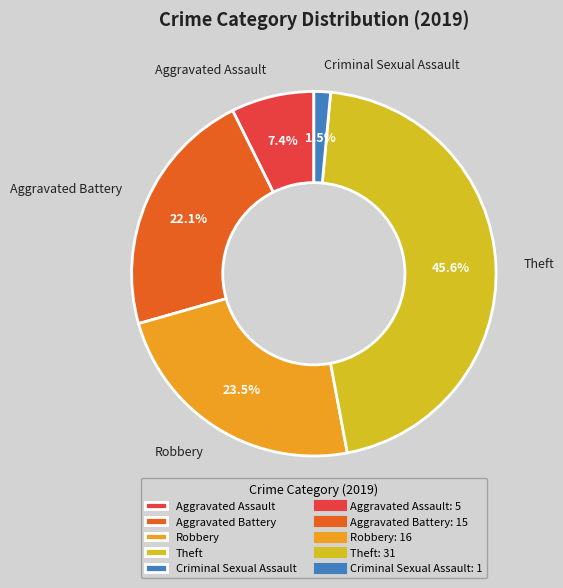

What is the largest slice in the pie chart?

Theft